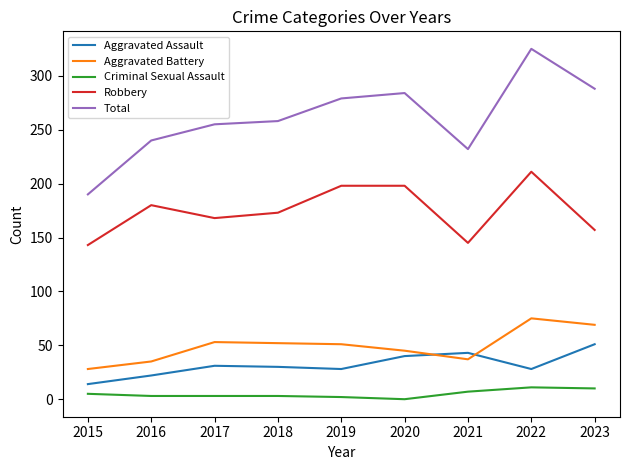

What is the maximum value shown in the chart?

325